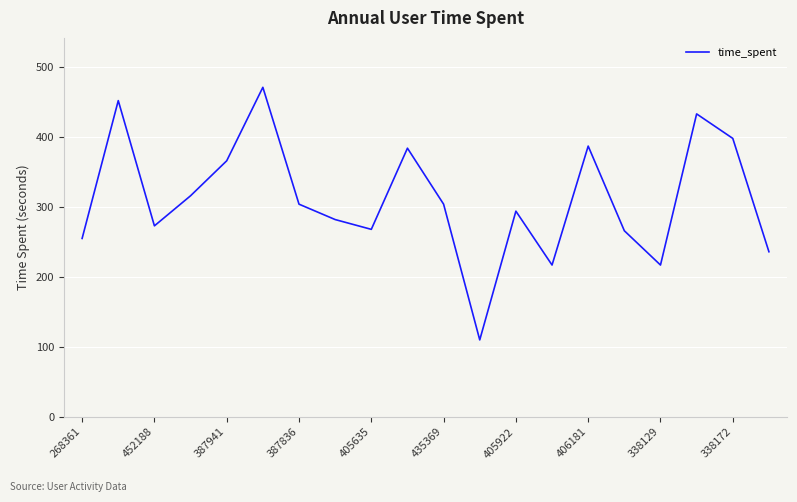

What is the minimum value shown in the chart?

110